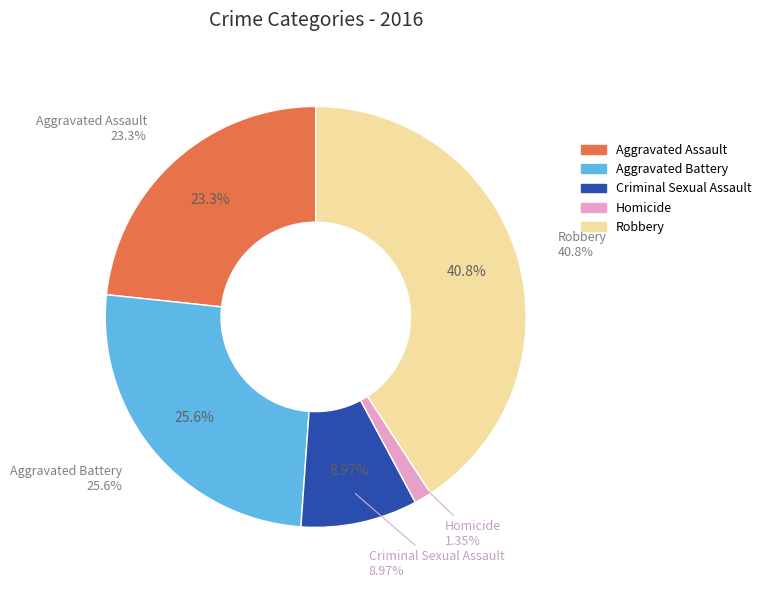

Combined, do Aggravated Battery and Criminal Sexual Assault account for over 50%?

No